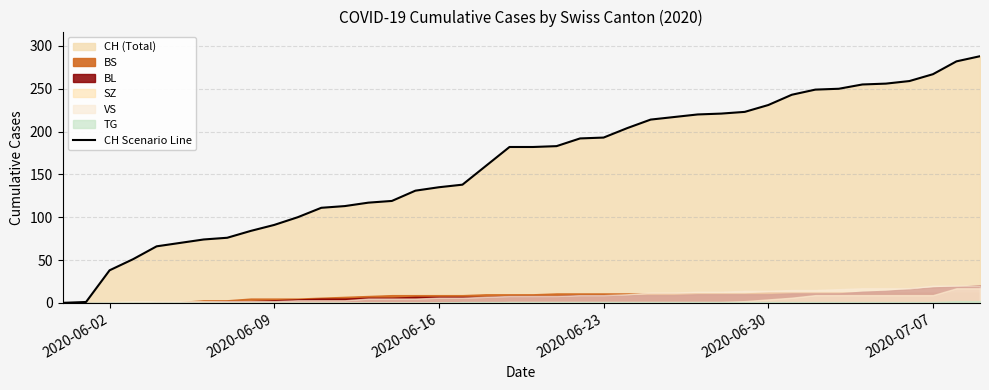

How many lines are shown in the chart?

1